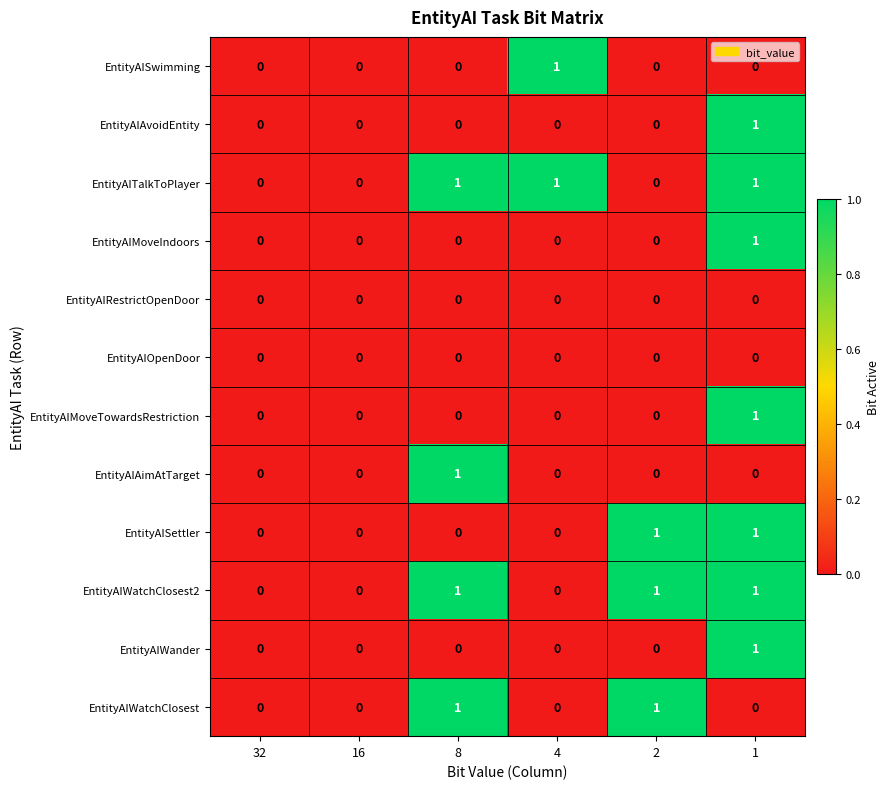

Is it true that EntityAIMoveIndoors equals 0 at 8?

True